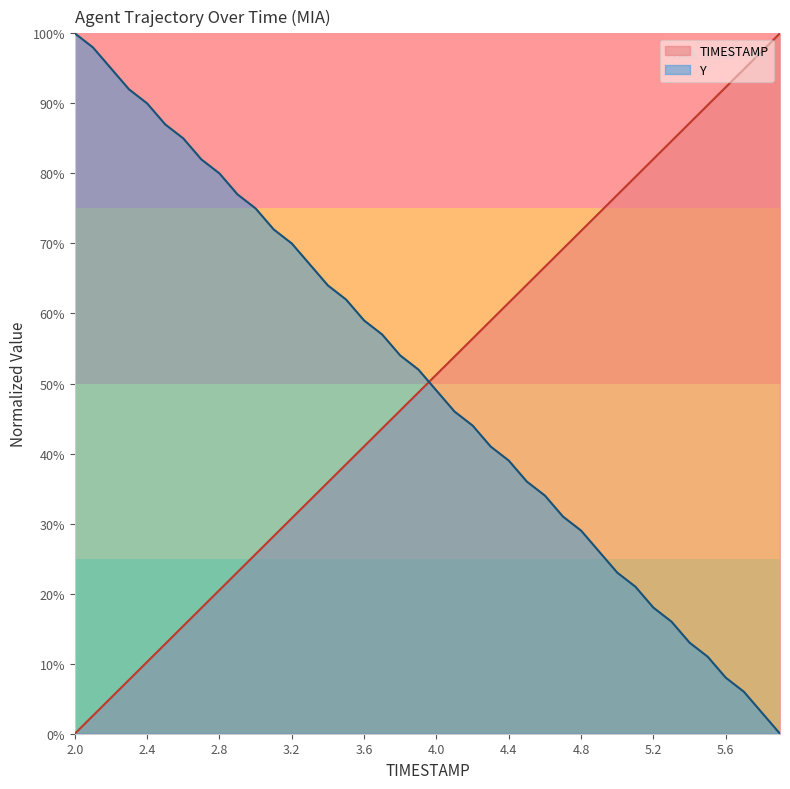

Does the chart display data point markers on the line(s)?

No